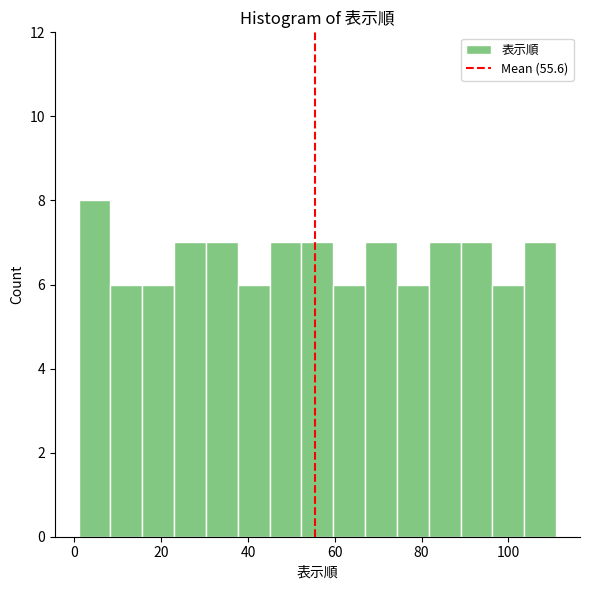

Read against the x-axis, roughly where is the centre of the tallest bar?

4